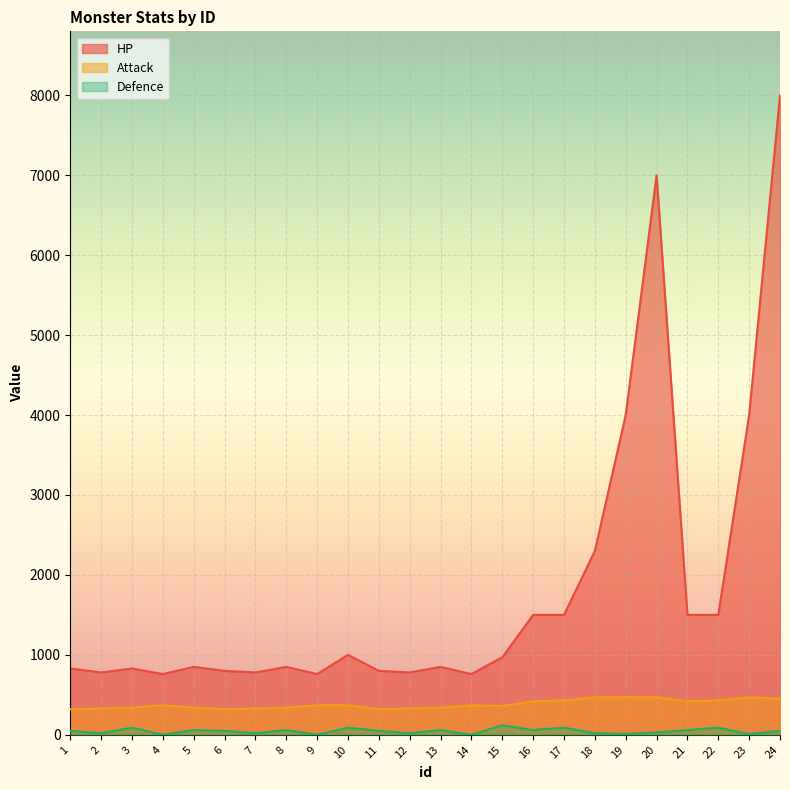

How many data points in Defence are less than 50?

10